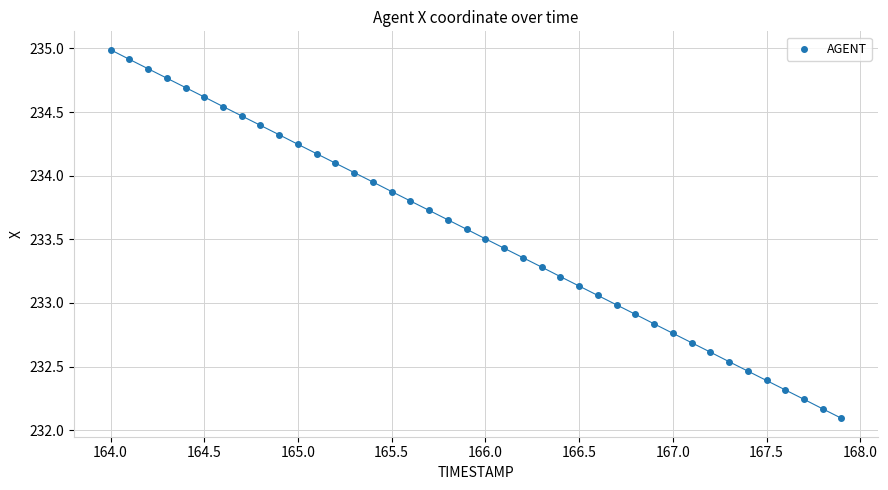

What is the range of X values (max minus min)?

3.9